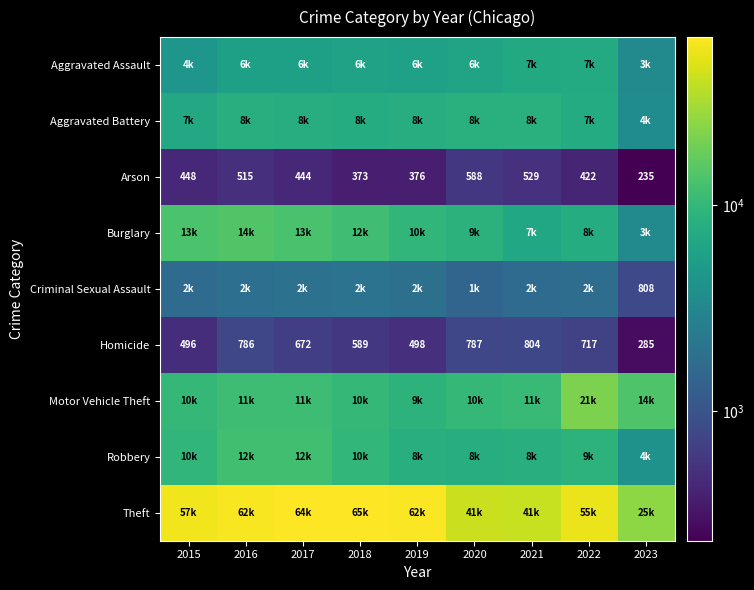

Count the number of categories in the chart.

9